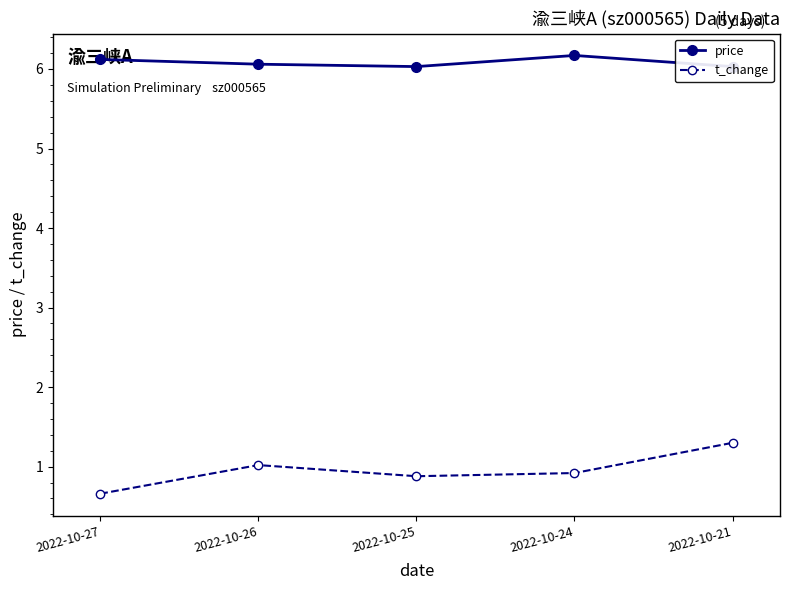

The value of t_change at 2022-10-27 is 0.7. True or false?

True